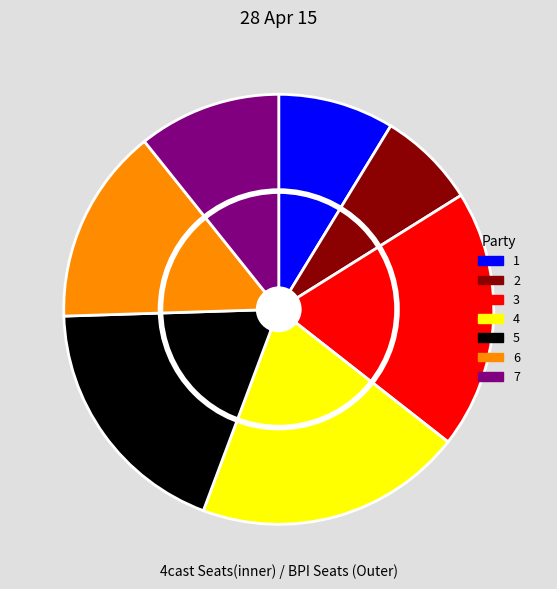

Which slice is the largest?

4